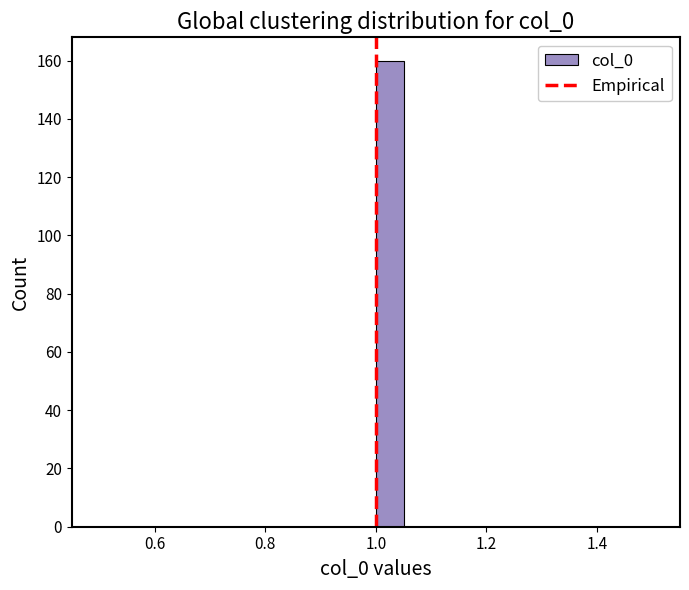

Read against the x-axis, roughly where is the centre of the tallest bar?

1.02